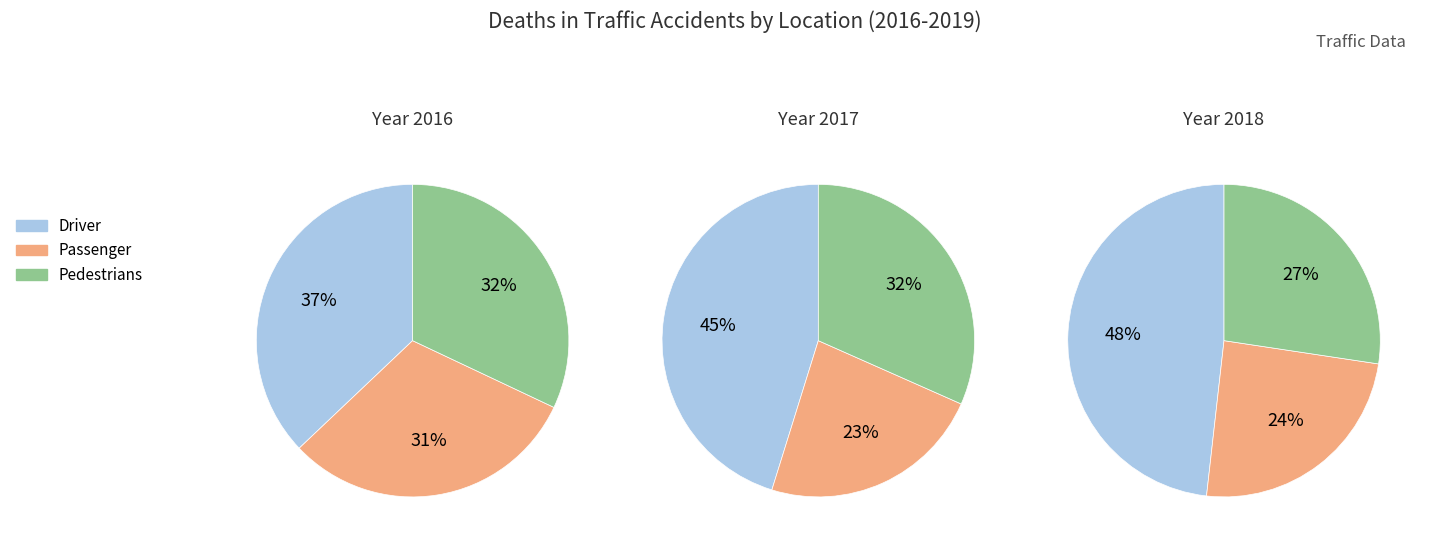

Is 2018 the majority of the pie?

No